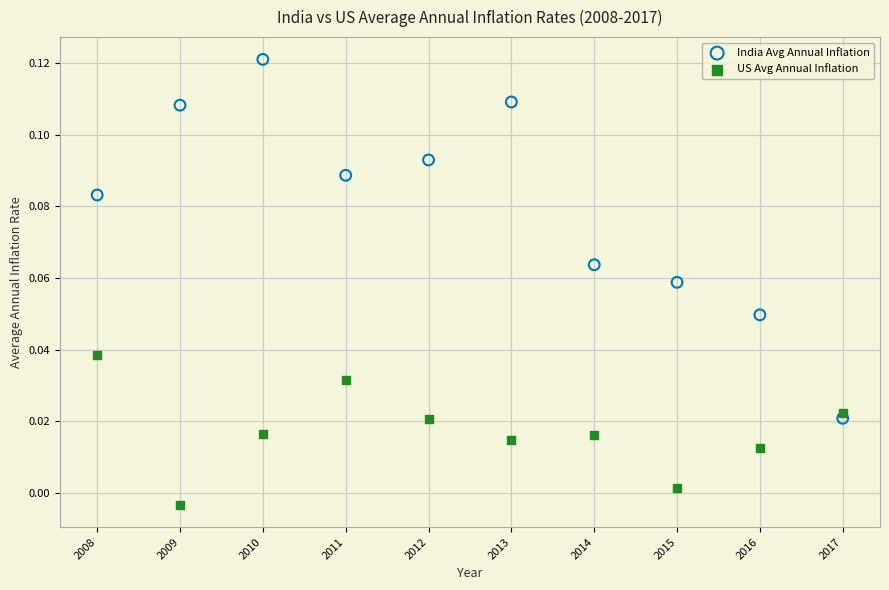

Which series has the largest Y range (max minus min)?

India Avg Annual Inflation